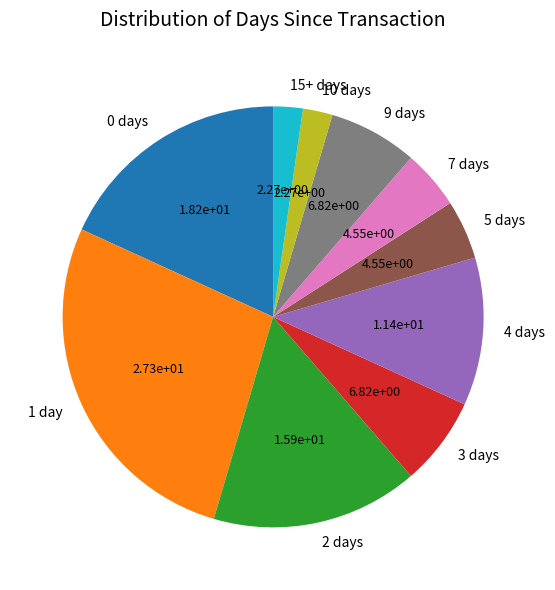

The 3 days slice represents 7% of the pie. True or false?

True